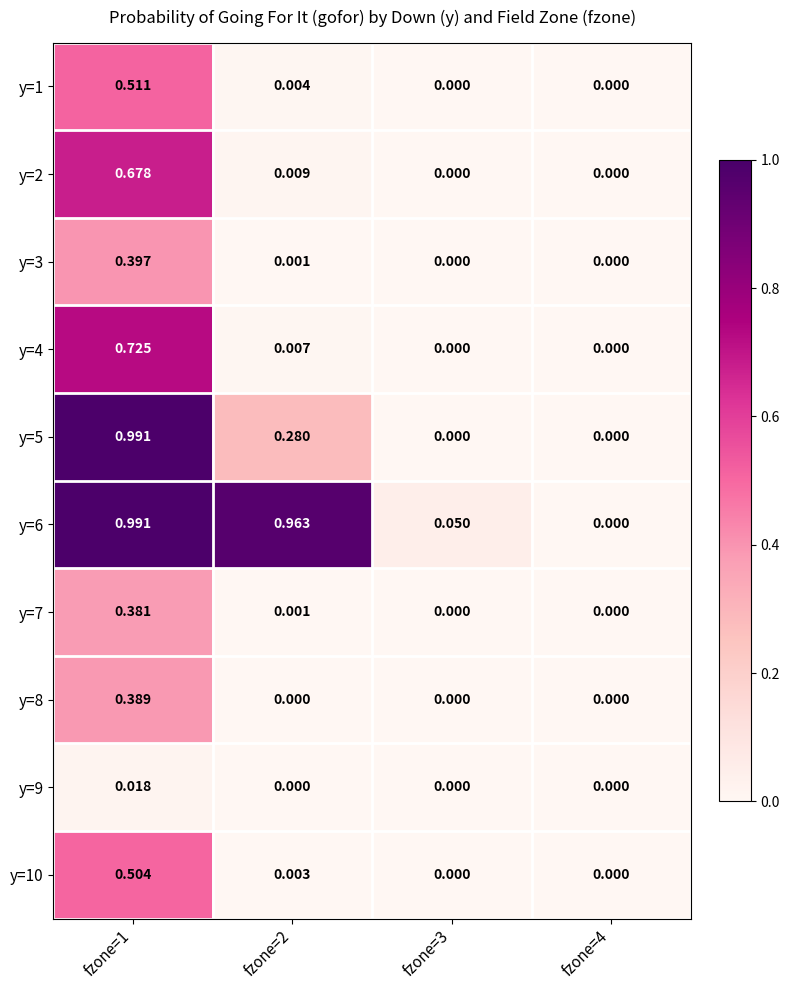

Is the value of y=2 at fzone=3 greater than the value of y=6 at fzone=1?

No